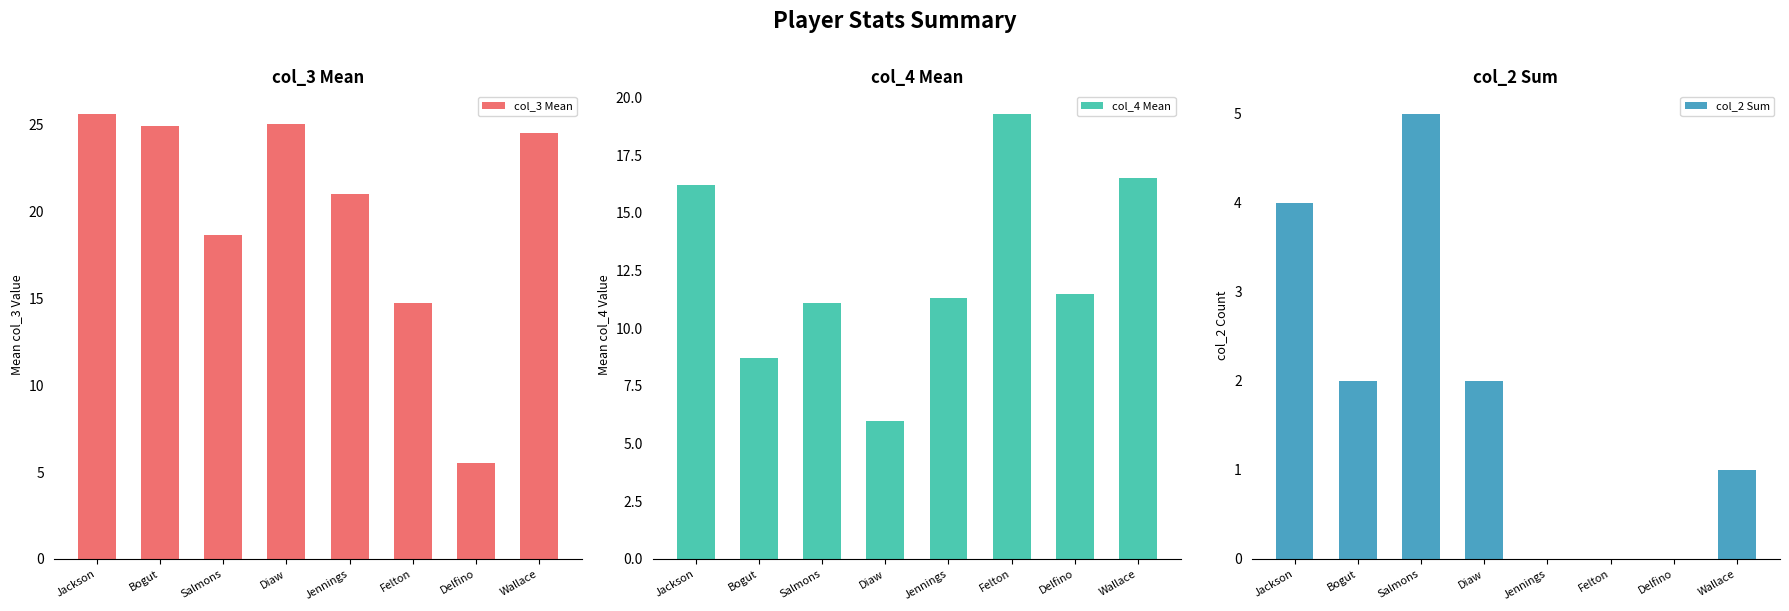

How many bars are there in total?

24